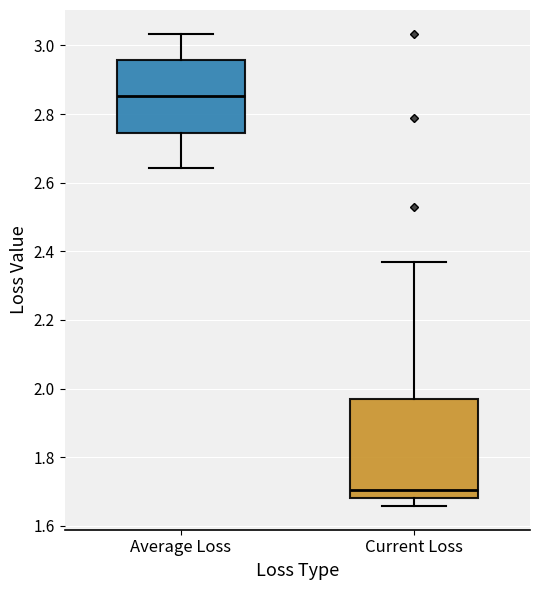

Reading left to right, read every box against the y-axis: the position of its median line, the range the box covers, and the ends of its whiskers. The values are not printed on the chart, so give them approximately, as read against the axis.

Average Loss: median 2.86, box 2.74 to 2.96, whiskers 2.64 to 3.04
Current Loss: median 1.70, box 1.68 to 1.96, whiskers 1.66 to 2.36